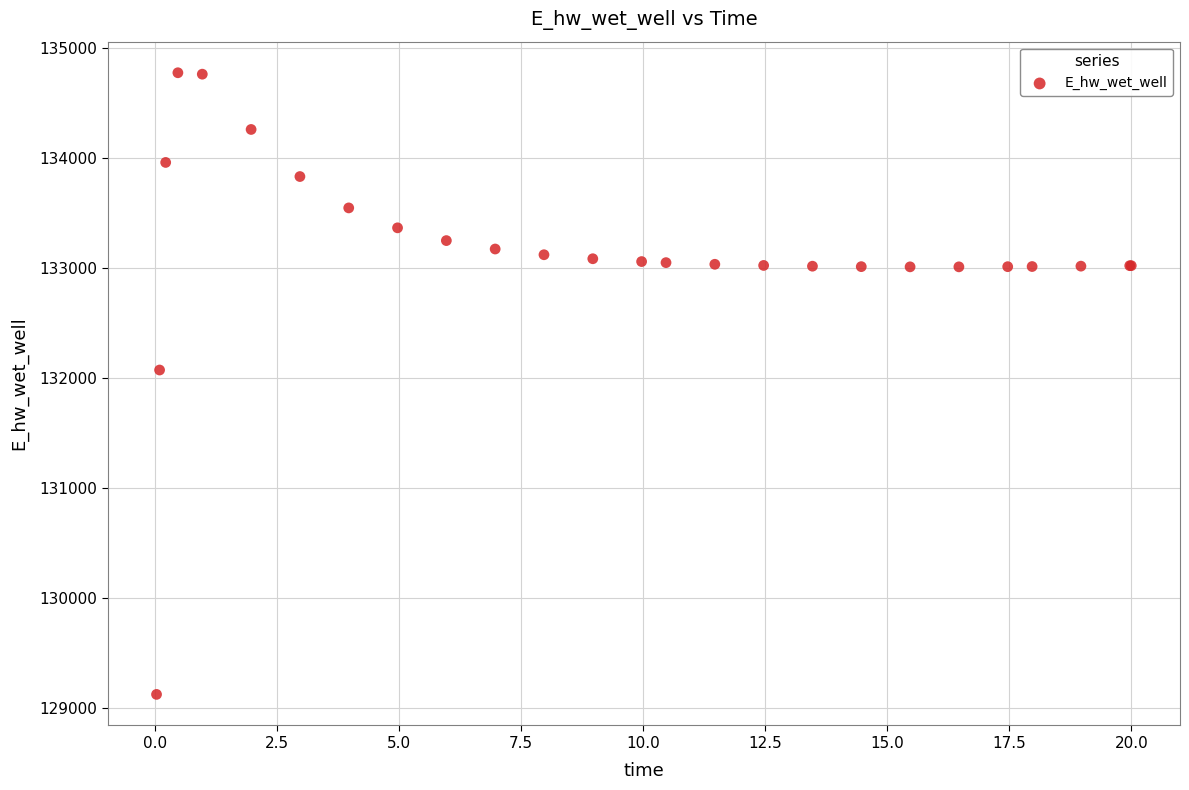

What Y value in the scatter plot is closest to 131948?

132071.9